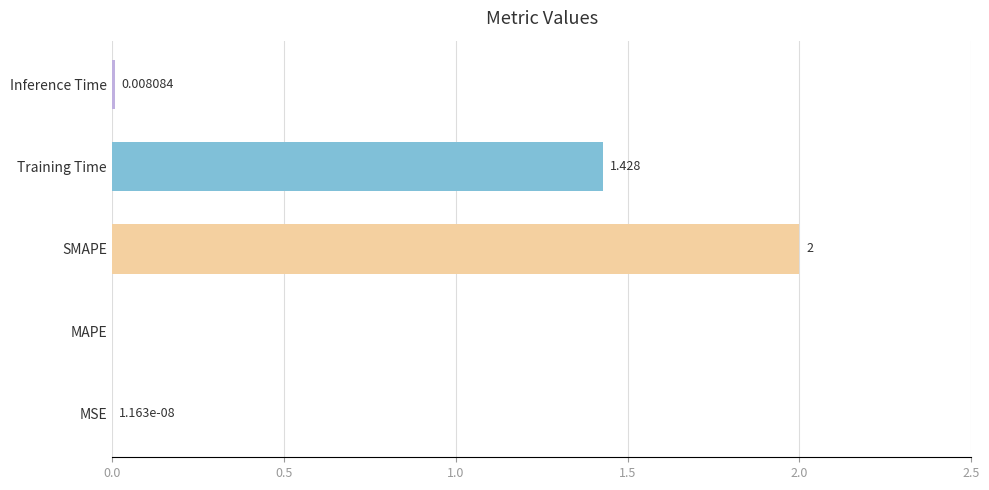

Between Training Time and MSE, which is larger?

Training Time